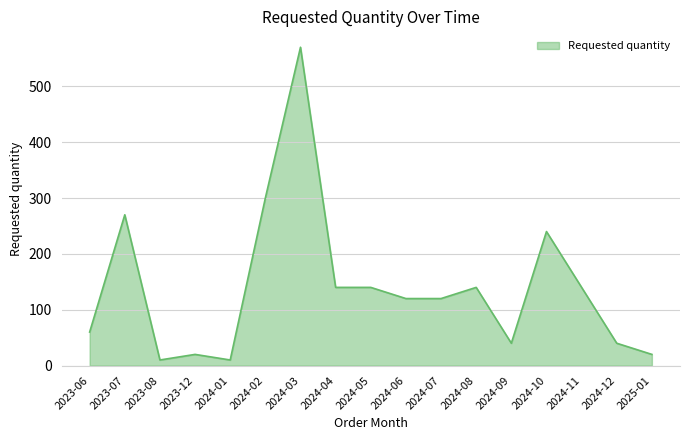

The value at 2024-09 is 40. True or false?

True